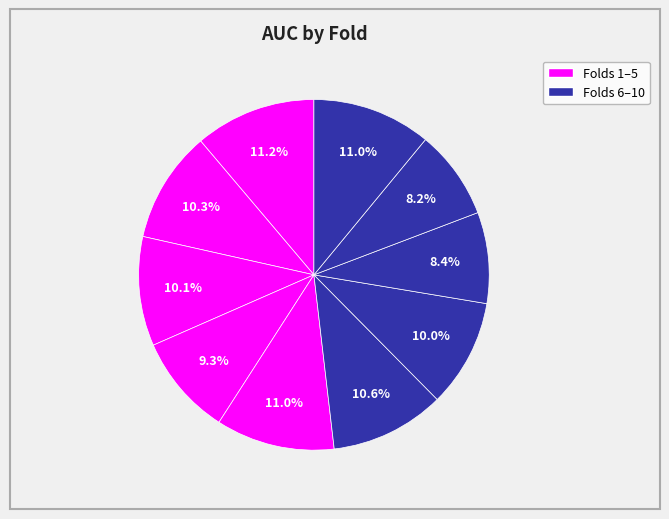

What is the smallest slice in the pie chart?

Fold 9